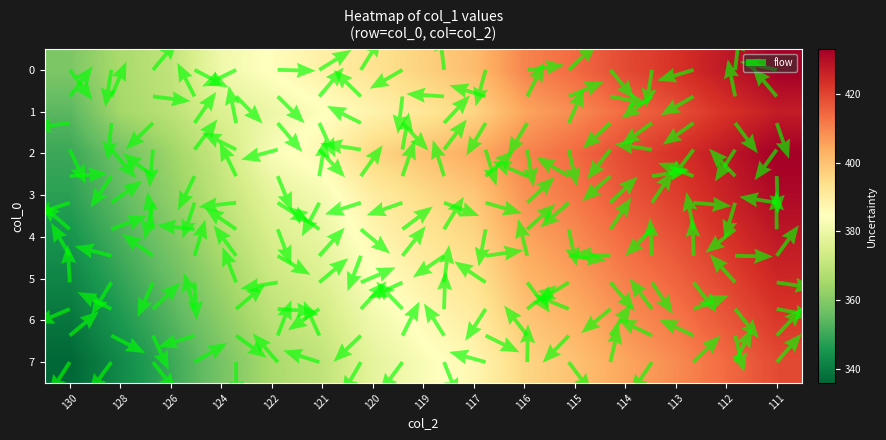

At 115, list the series in order from largest to smallest.

0, 2, 3, 1, 4, 5, 6, 7